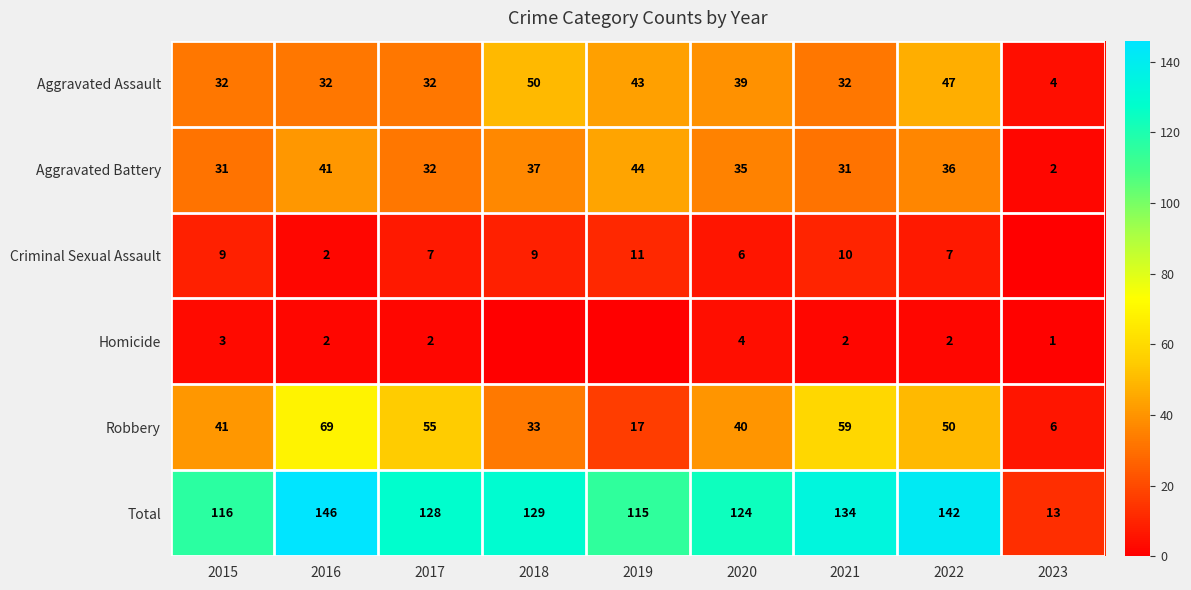

What is the lowest value of the Total series?

13